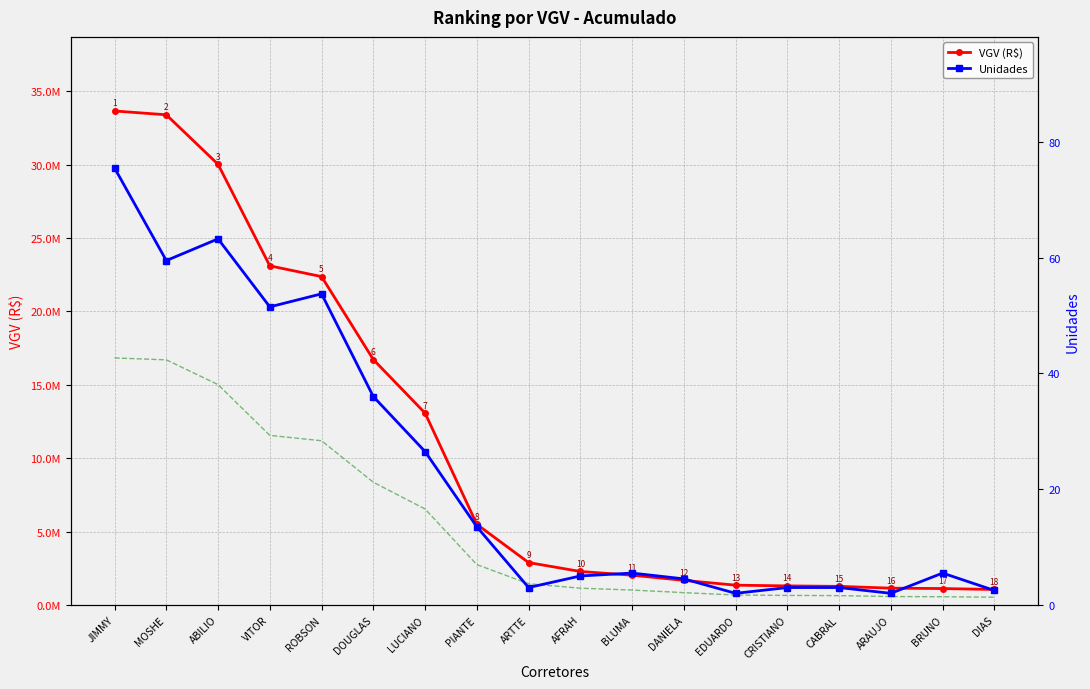

What is the total value across all series at LUCIANO?

19603552.1